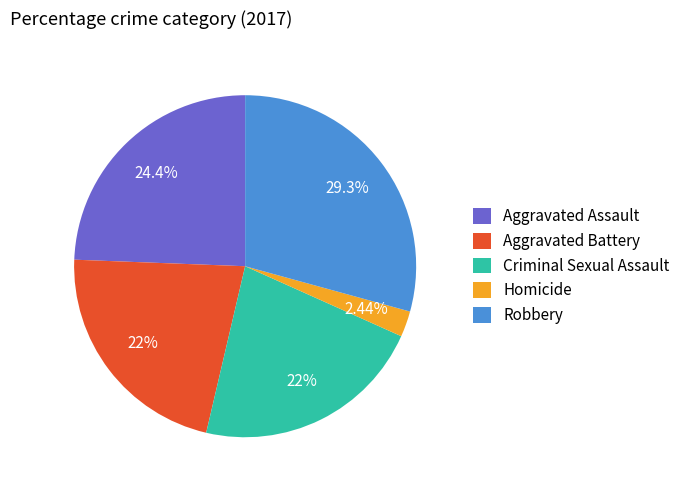

What percentage is NOT represented by Robbery?

70.7%